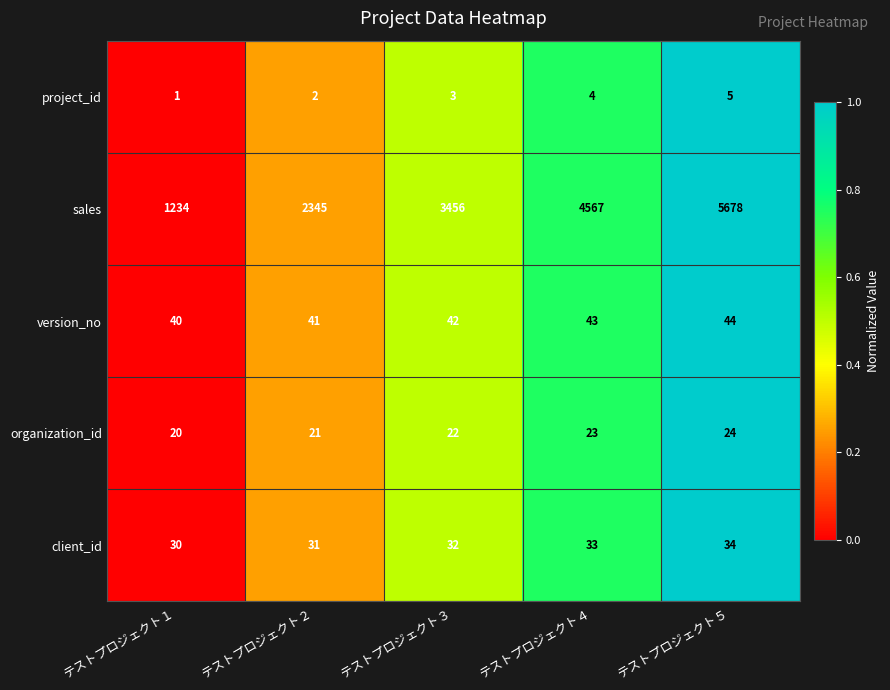

What is the average value of the version_no series?

42